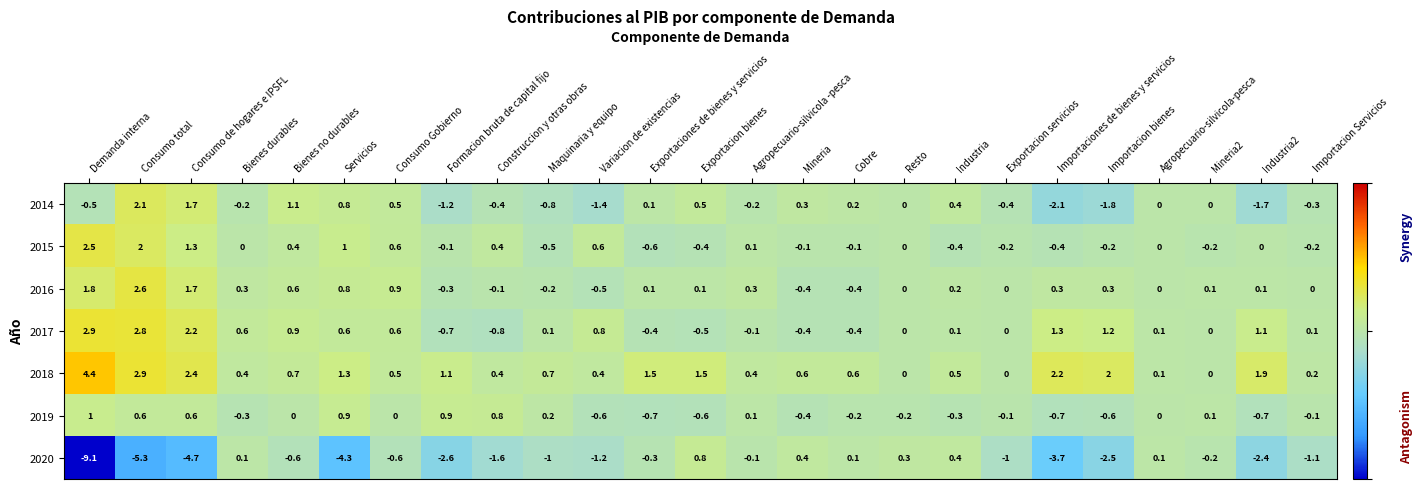

How many distinct data groups are displayed?

7